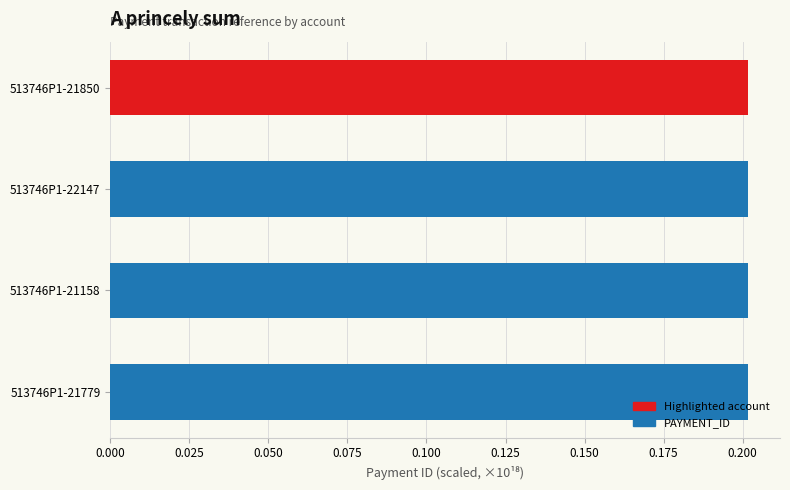

Count the values in the range 0 to 1.

4